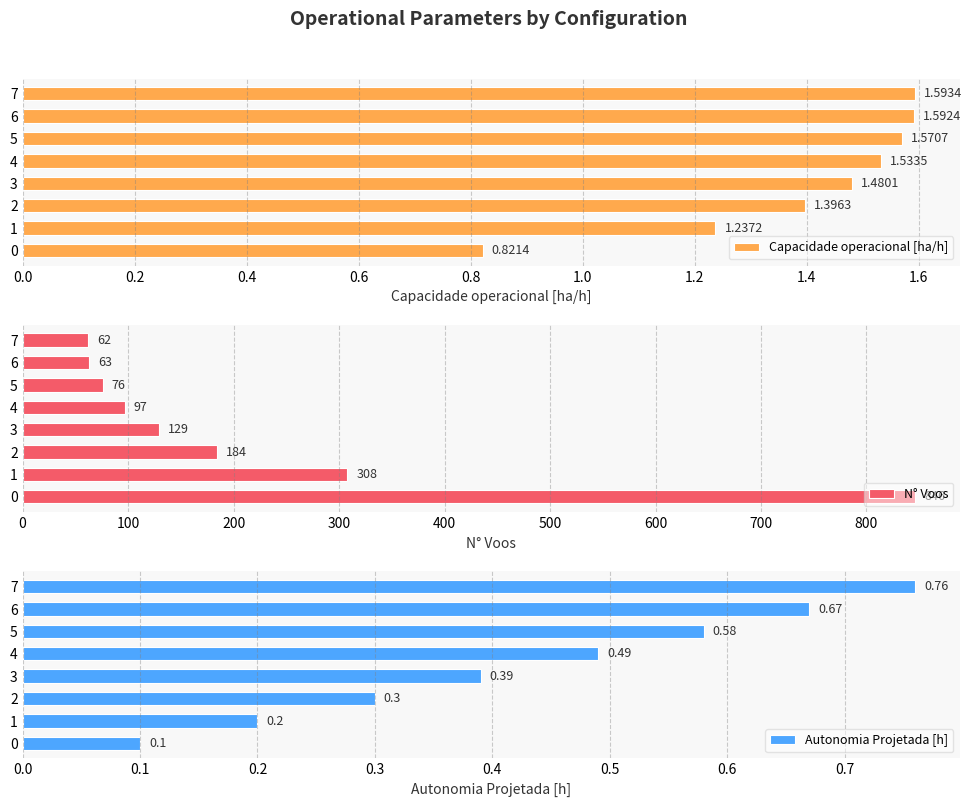

List the labels in order of Capacidade operacional [ha/h] value, largest first.

7, 6, 5, 4, 3, 2, 1, 0